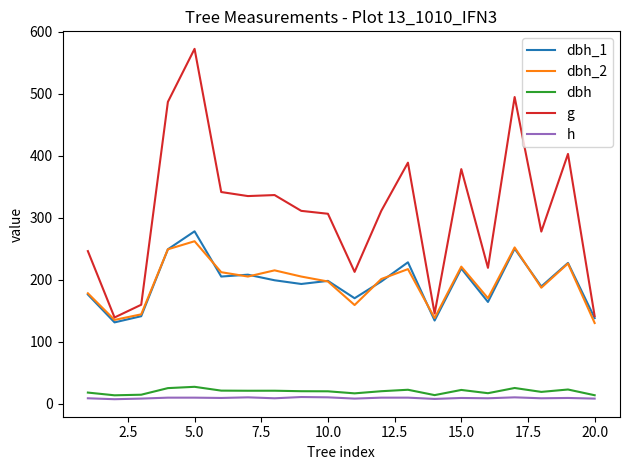

True or false: dbh and g intersect in this chart.

False